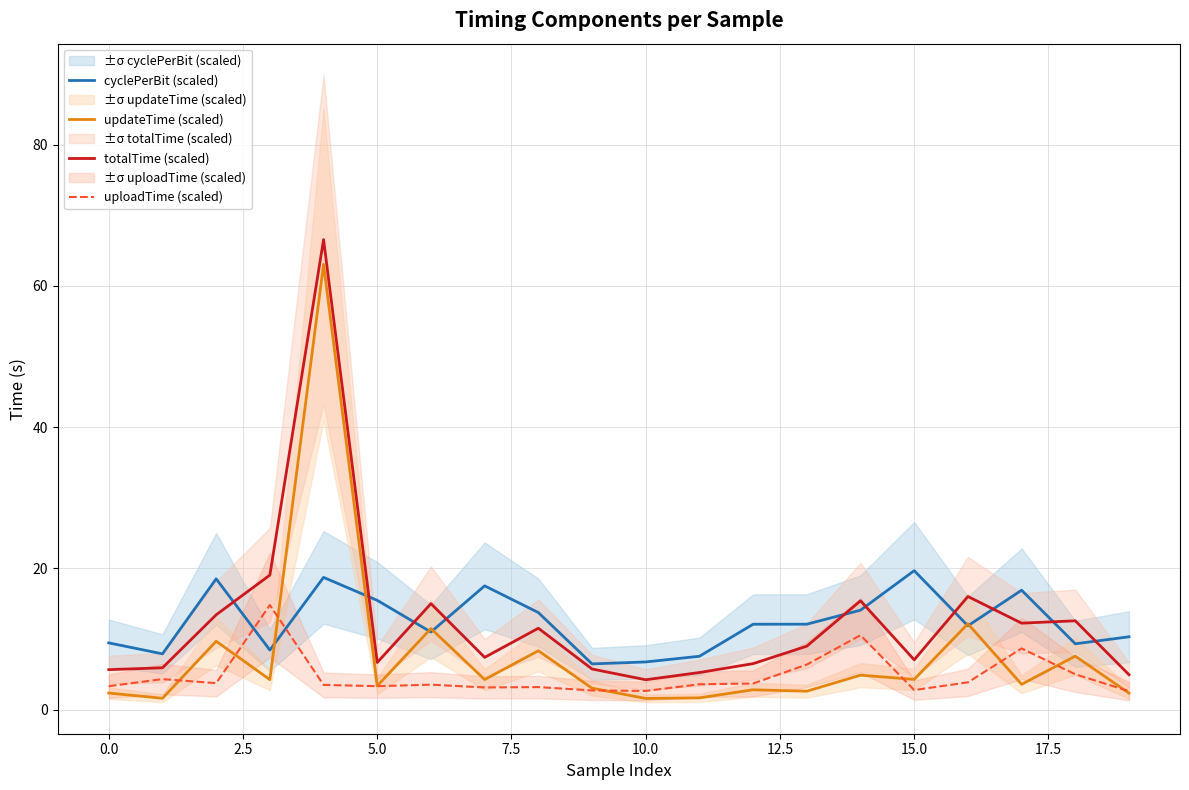

What is the difference between the second highest and minimum values in the uploadTime (scaled) series?

7.9